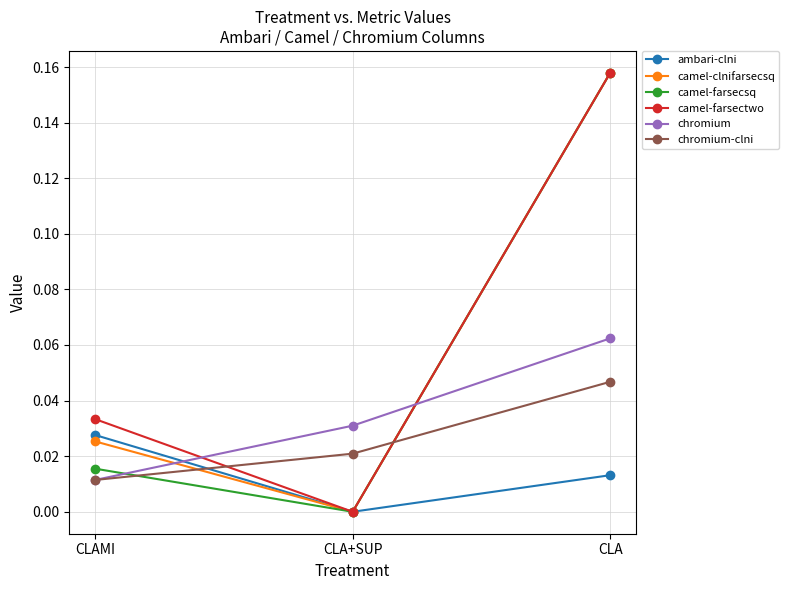

Is it true that chromium-clni equals 0.0 at CLA+SUP?

True